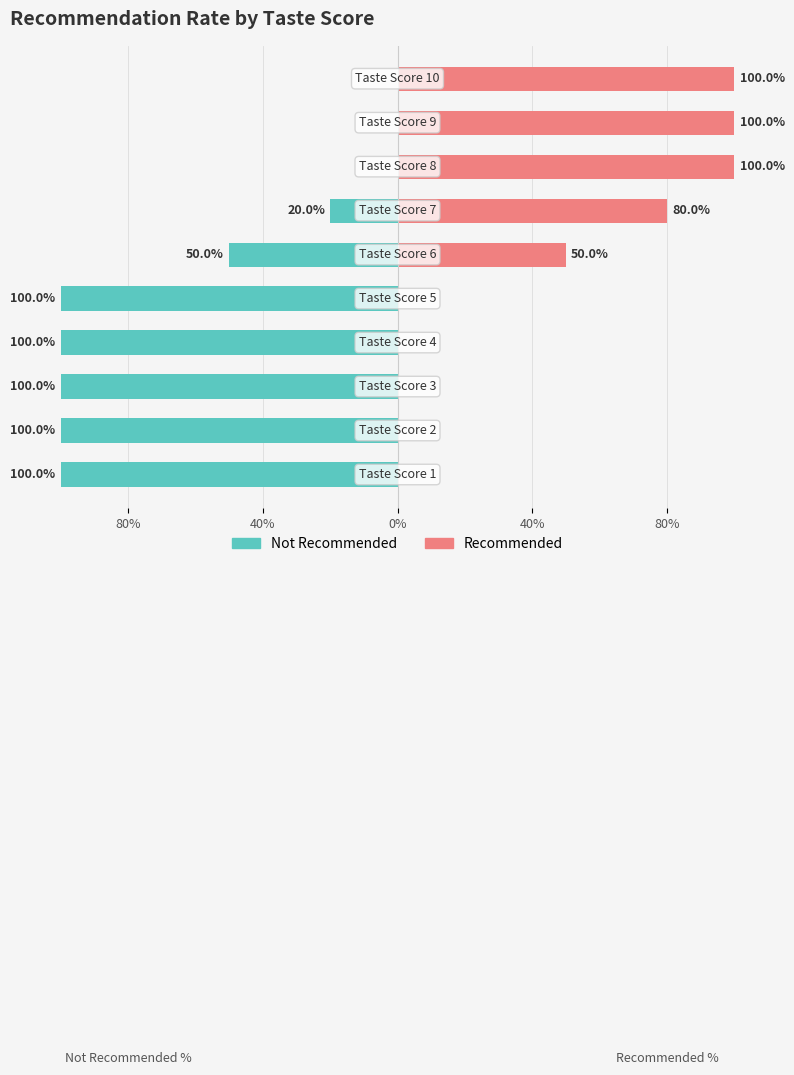

What are all the series names shown in the legend?

Not Recommended, Recommended